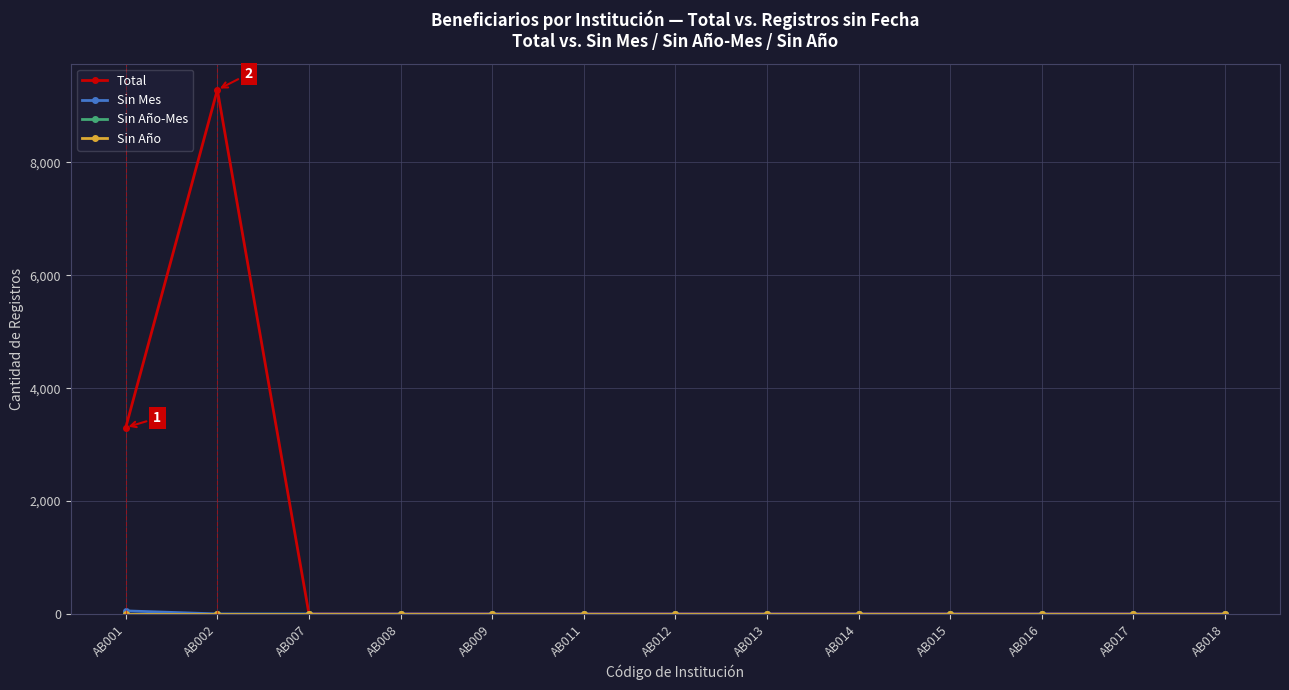

Does the chart have visible grid lines?

Yes